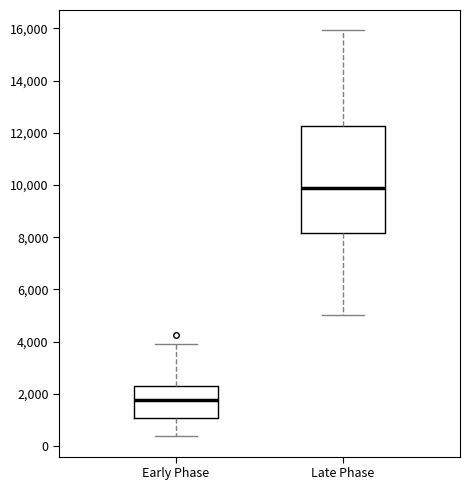

Which box has the highest median line?

Late Phase